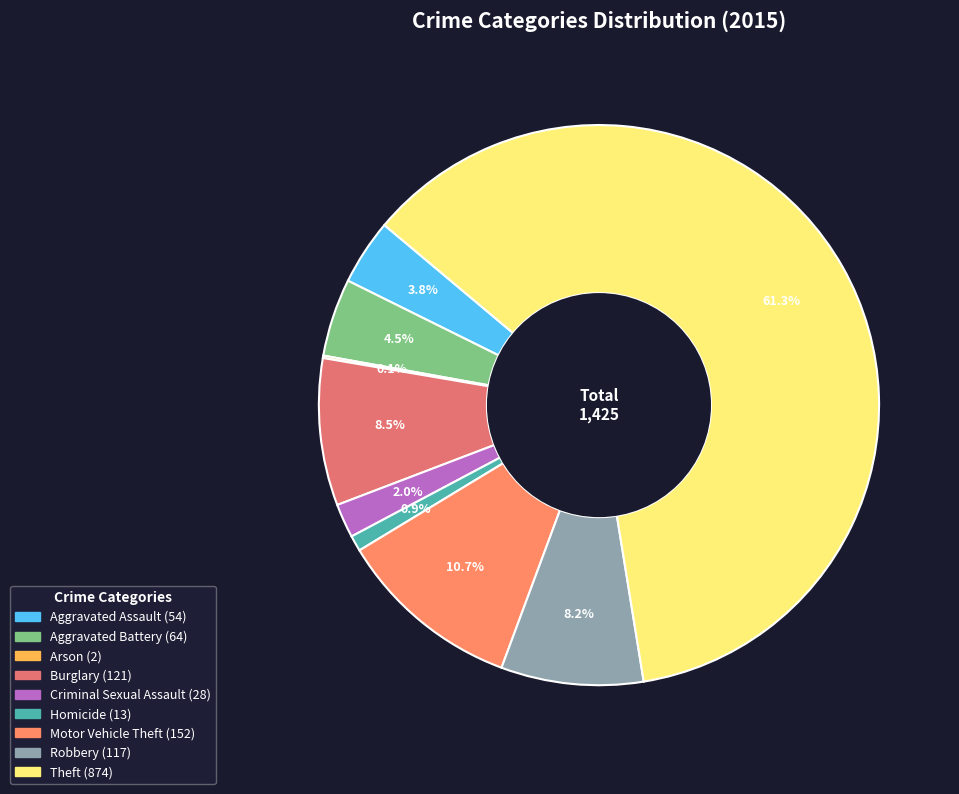

Is it true that Robbery is 8% of the pie?

True